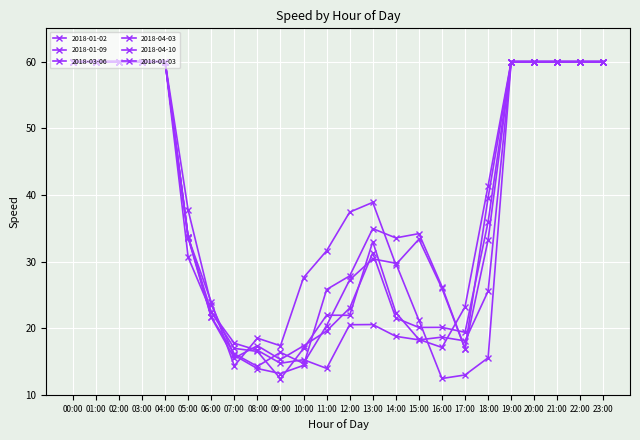

How many data points in 2018-04-03 are less than 33?

12